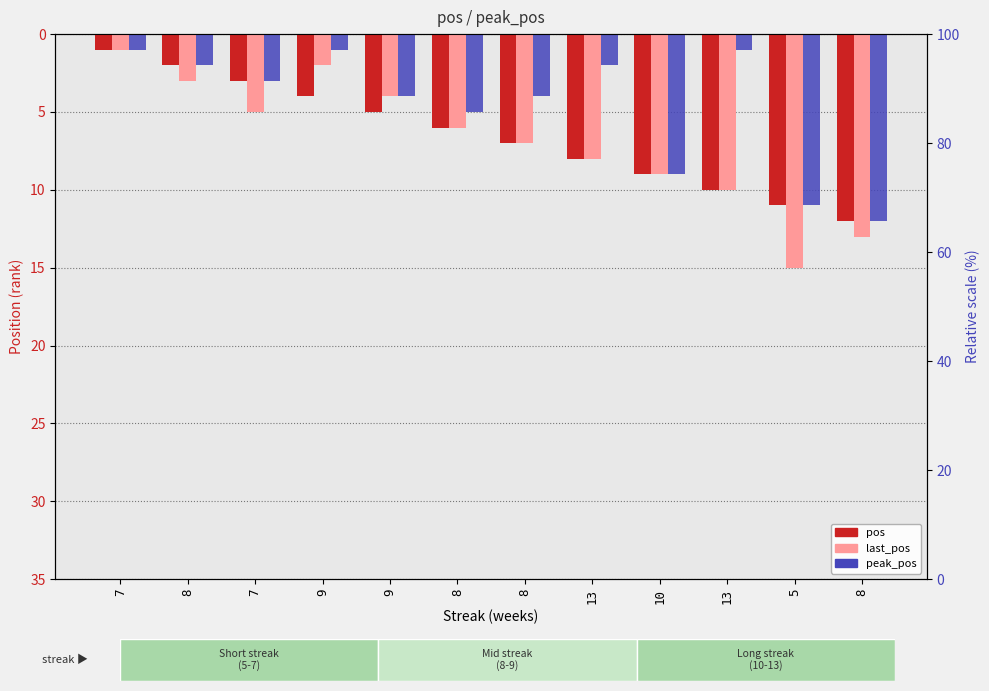

Reading left to right, transcribe all the data shown in this chart.

pos: 7=1	8=2	7=3	9=4	9=5	8=6	8=7	13=8	10=9	13=10	5=11	8=12
last_pos: 7=1	8=3	7=5	9=2	9=4	8=6	8=7	13=8	10=9	13=10	5=15	8=13
peak_pos: 7=1	8=2	7=3	9=1	9=4	8=5	8=4	13=2	10=9	13=1	5=11	8=12